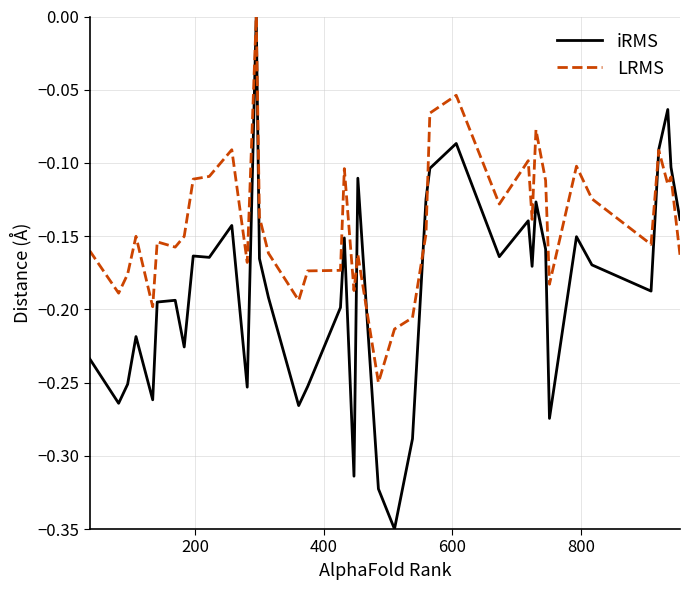

Which series ends up on top after the final intersection of LRMS and iRMS?

iRMS